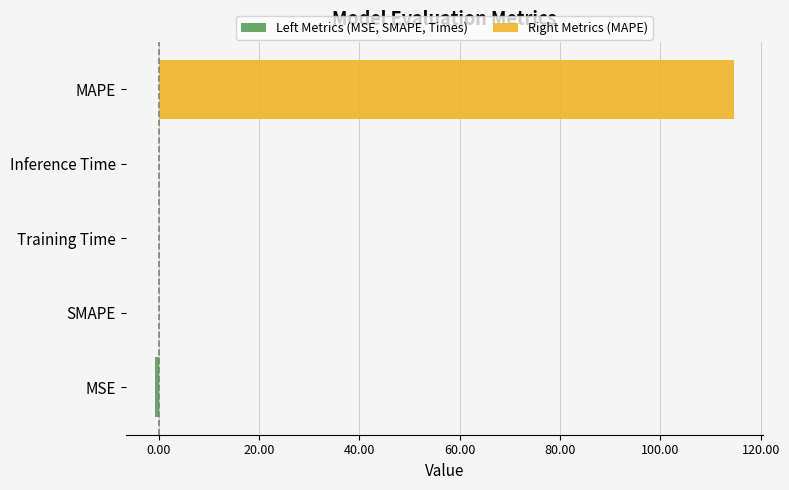

Is it true that Left Metrics (MSE, SMAPE, Times) equals 0.0 at SMAPE?

True